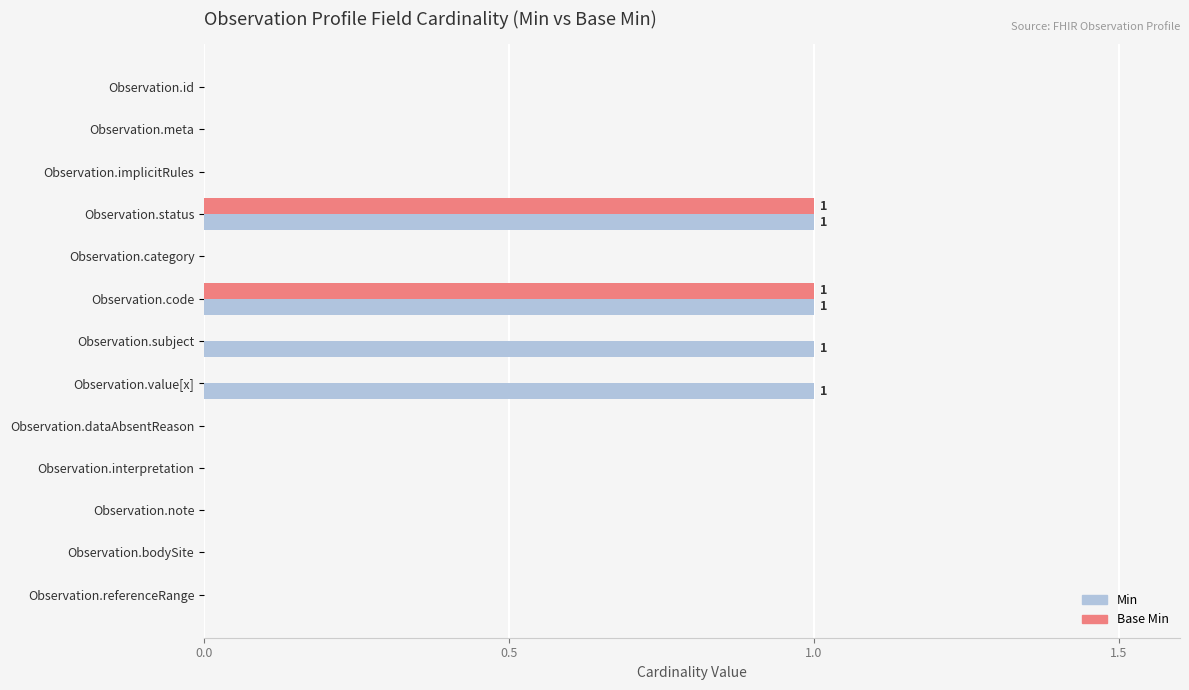

Is it true that Base Min equals 0 at Observation.dataAbsentReason?

True